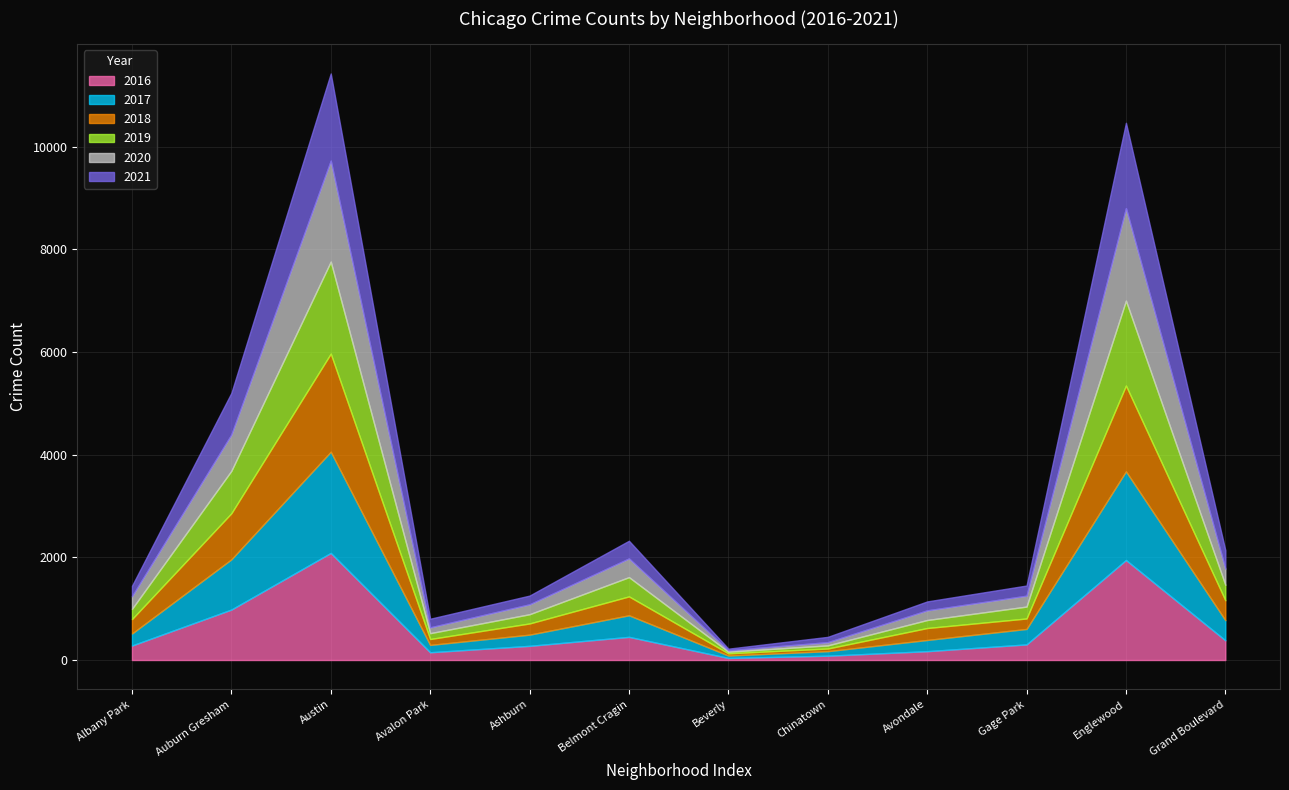

The value of 2016 at Albany Park is 282. True or false?

True